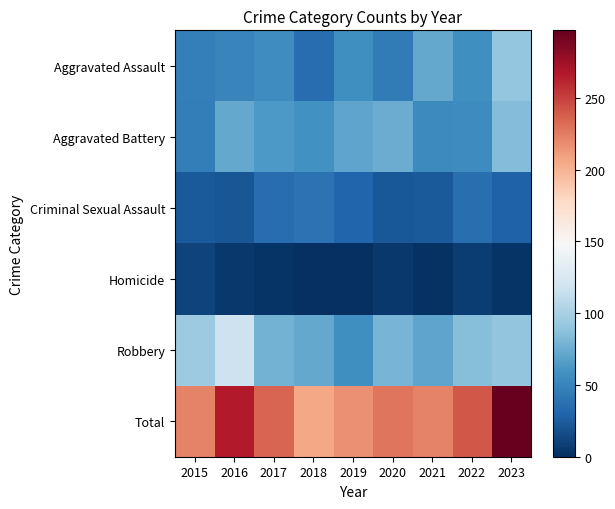

Reading right to left, what are all the values shown in this chart?

Aggravated Assault: 2023=91	2022=57	2021=72	2020=45	2019=58	2018=35	2017=56	2016=50	2015=47
Aggravated Battery: 2023=84	2022=55	2021=54	2020=75	2019=70	2018=59	2017=63	2016=72	2015=46
Criminal Sexual Assault: 2023=29	2022=37	2021=24	2020=23	2019=31	2018=39	2017=35	2016=21	2015=24
Homicide: 2023=3	2022=7	2021=2	2020=5	2019=0	2018=1	2017=3	2016=5	2015=11
Robbery: 2023=90	2022=85	2021=70	2020=80	2019=57	2018=72	2017=78	2016=118	2015=94
Total: 2023=297	2022=241	2021=222	2020=228	2019=216	2018=206	2017=235	2016=266	2015=222